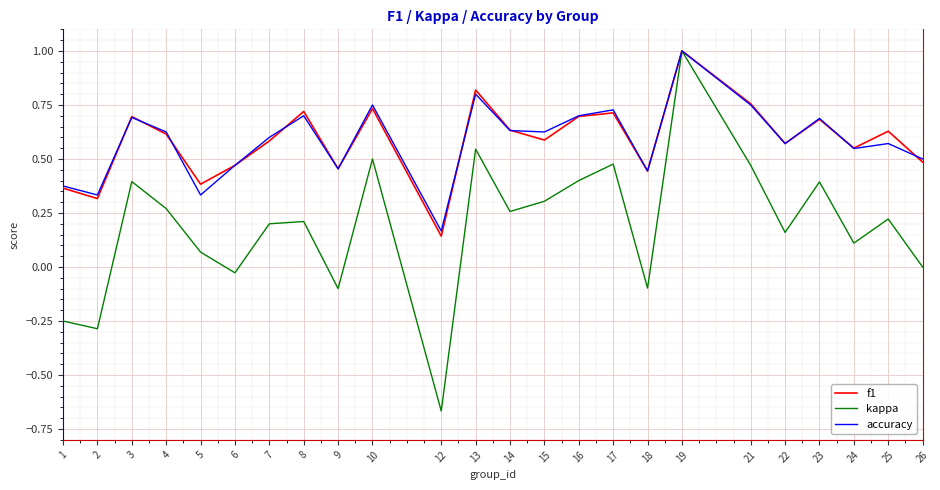

At which label does accuracy reach its minimum?

12